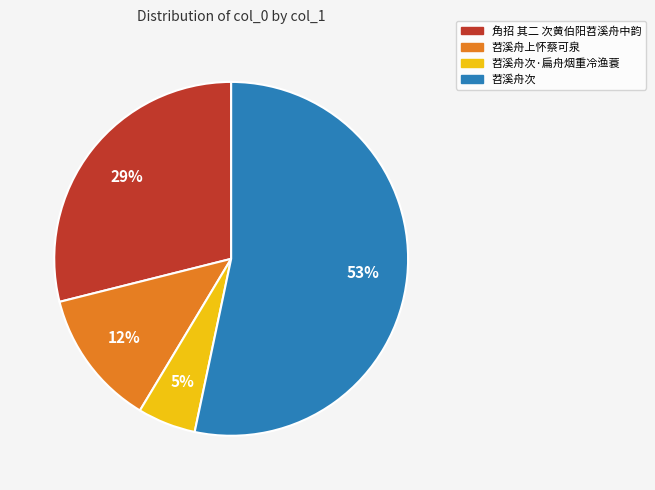

To the nearest percent, what is the average slice percentage?

25%